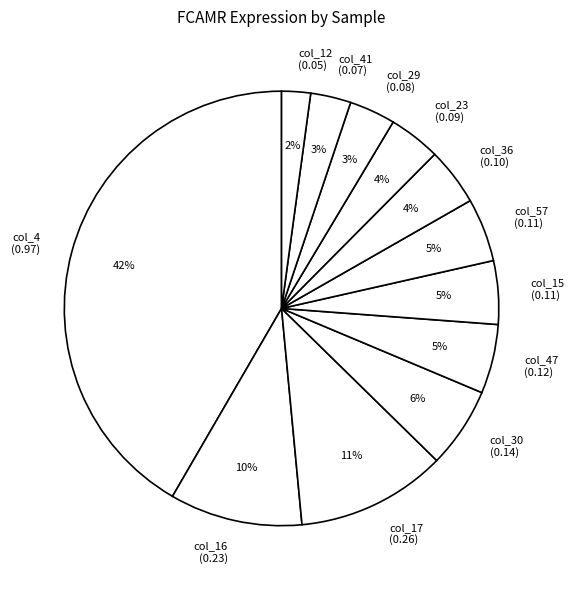

Which slice is the smallest?

col_12 (0.05)